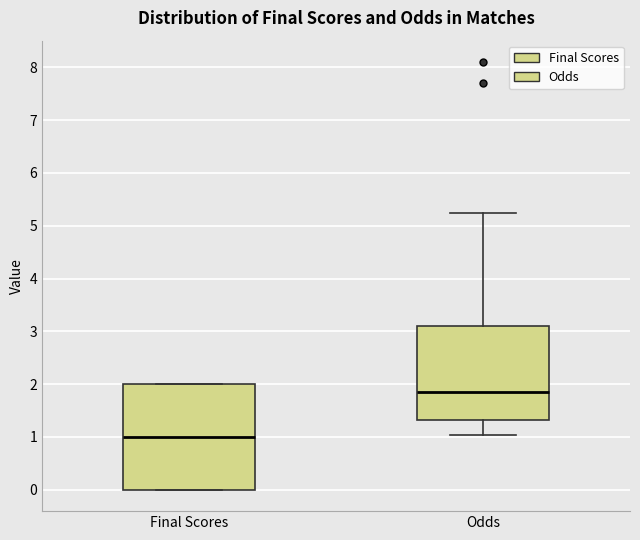

Reading left to right, transcribe this box plot: for each box, give where its median line is, the range the box spans, and where its two whiskers end, as read against the y-axis. The values are not printed on the chart, so give them approximately, as read against the axis.

Final Scores: median 1.0, box 0.0 to 2.0, whiskers 0.0 to 2.0
Odds: median 1.9, box 1.3 to 3.1, whiskers 1.0 to 5.3